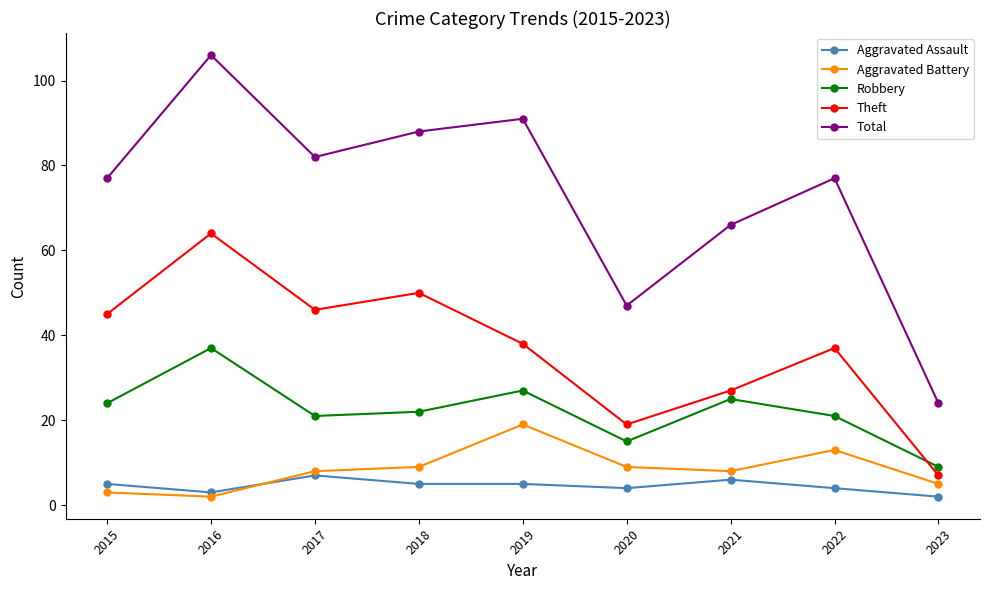

Between 2019 and 2020, which series saw the biggest shift?

Total